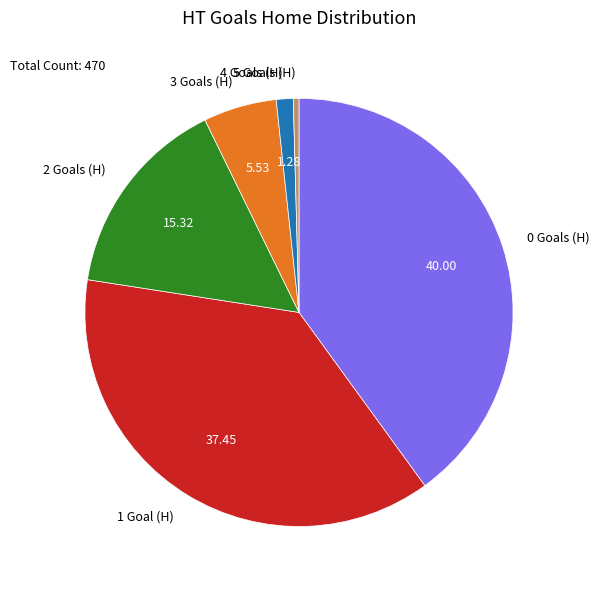

Does 1 Goal (H) represent more than half of the total?

No